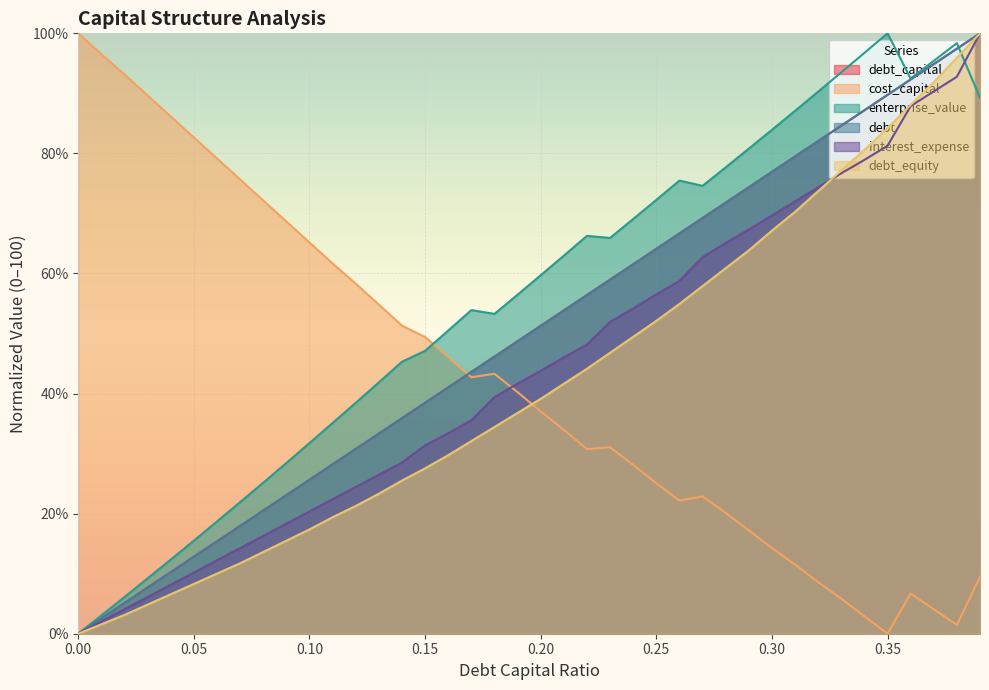

Between 0.07 and 0.22, which is larger?

0.22